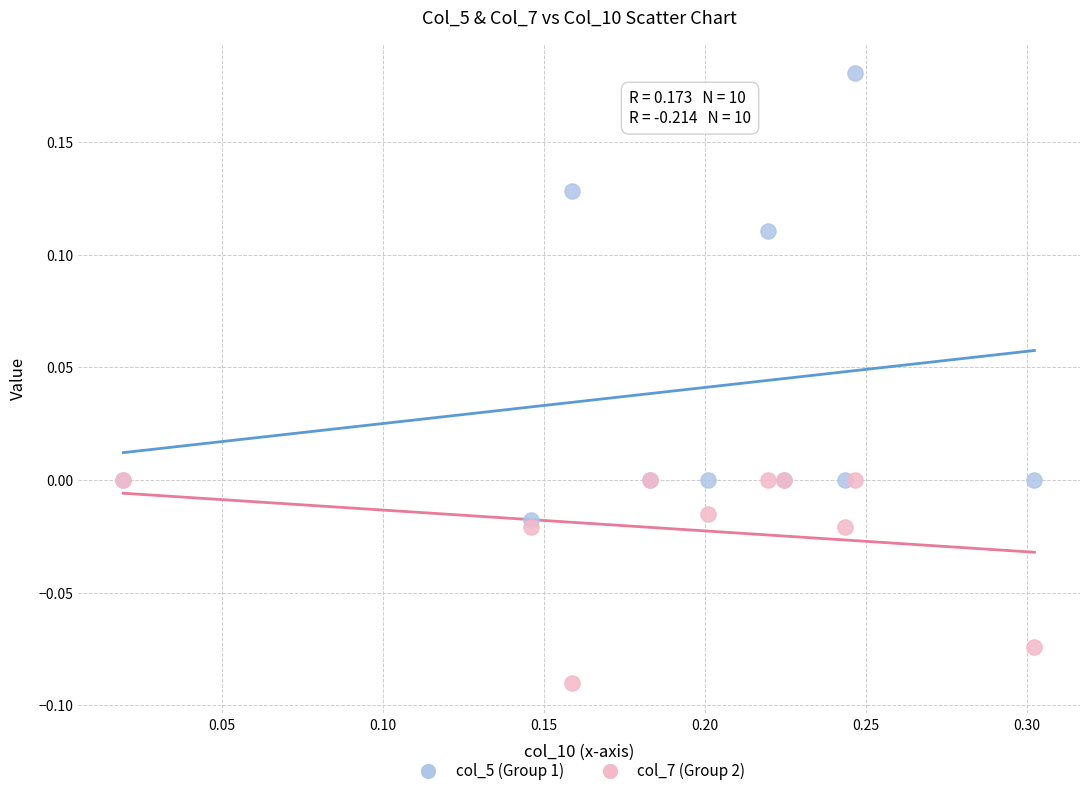

Which series contains the highest Y value?

col_5 (Group 1)